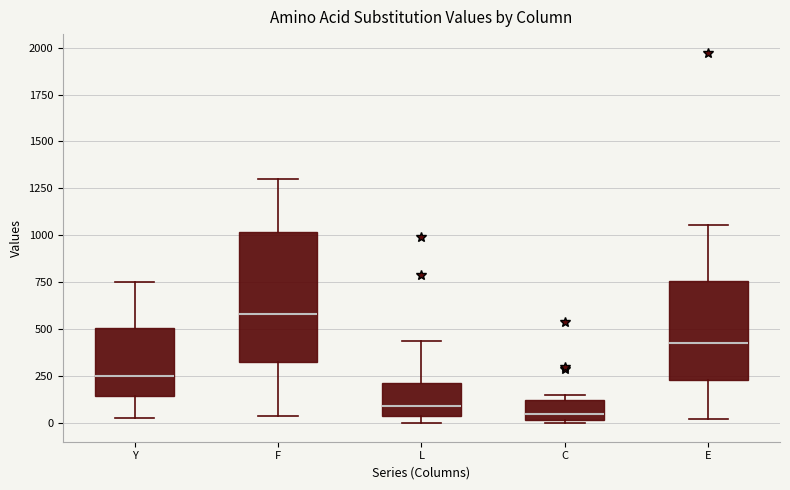

Which box is the tallest, from its lower edge to its upper edge?

F